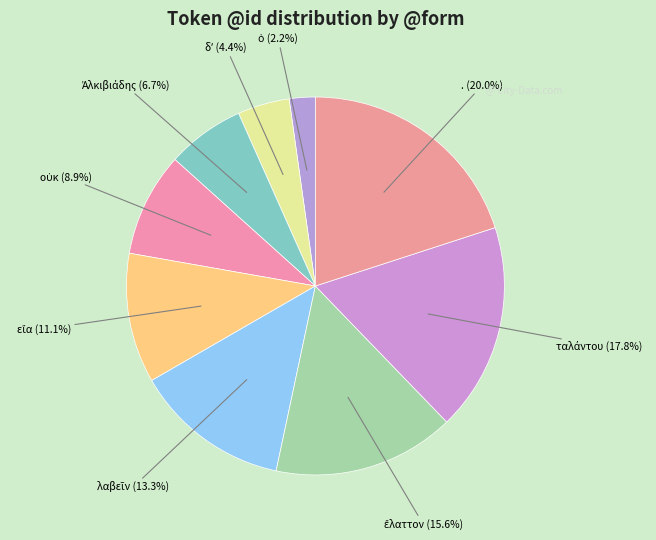

Is there any slice that represents more than half of the pie?

No